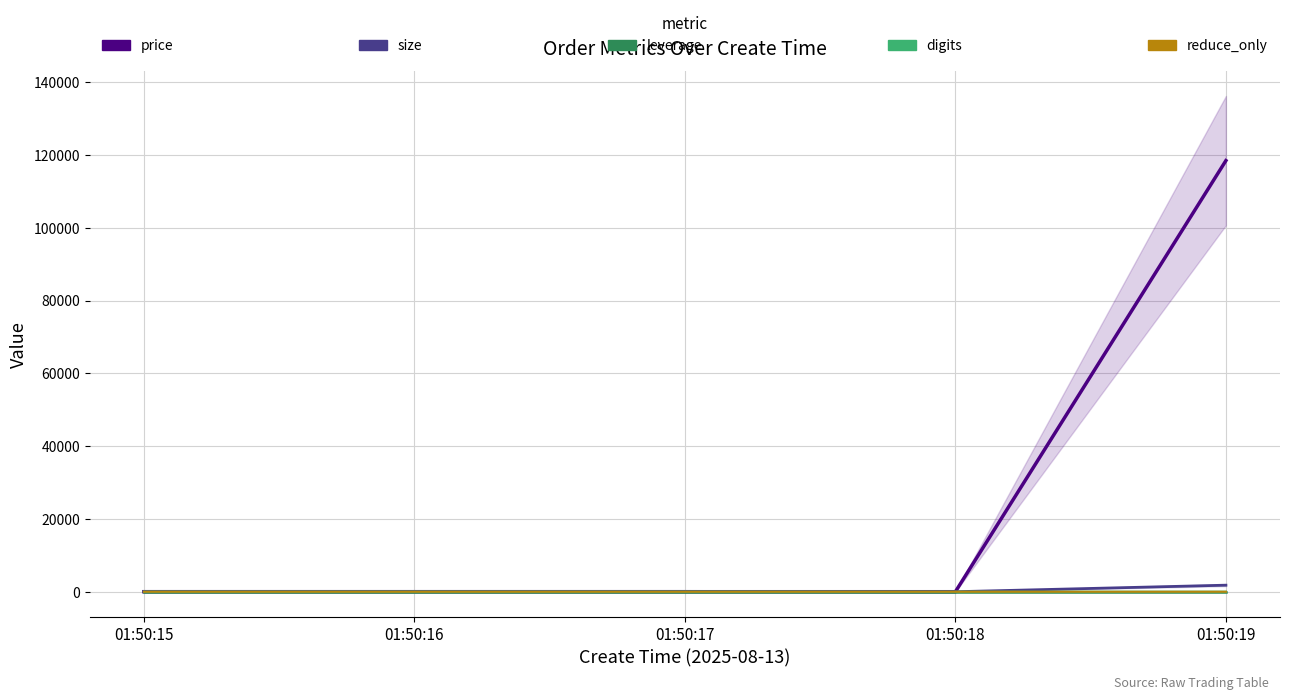

At which category is the sum across all series the highest?

01:50:19